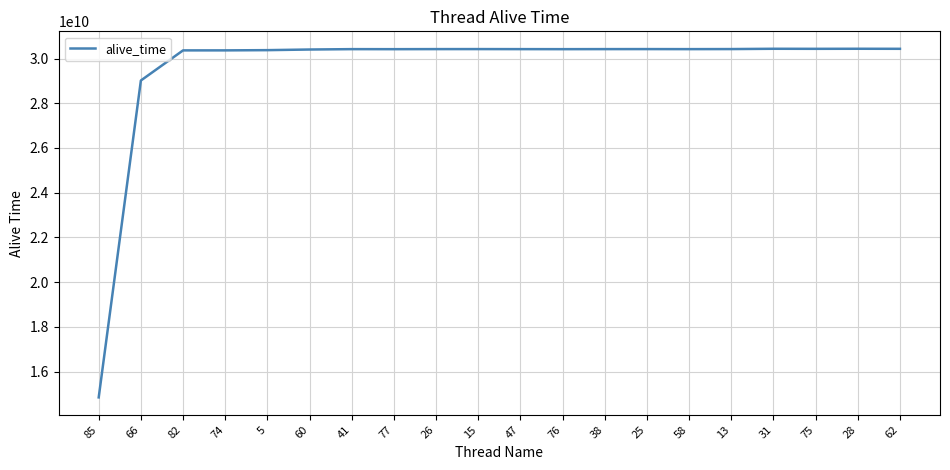

What is the greatest value displayed?

30437369908